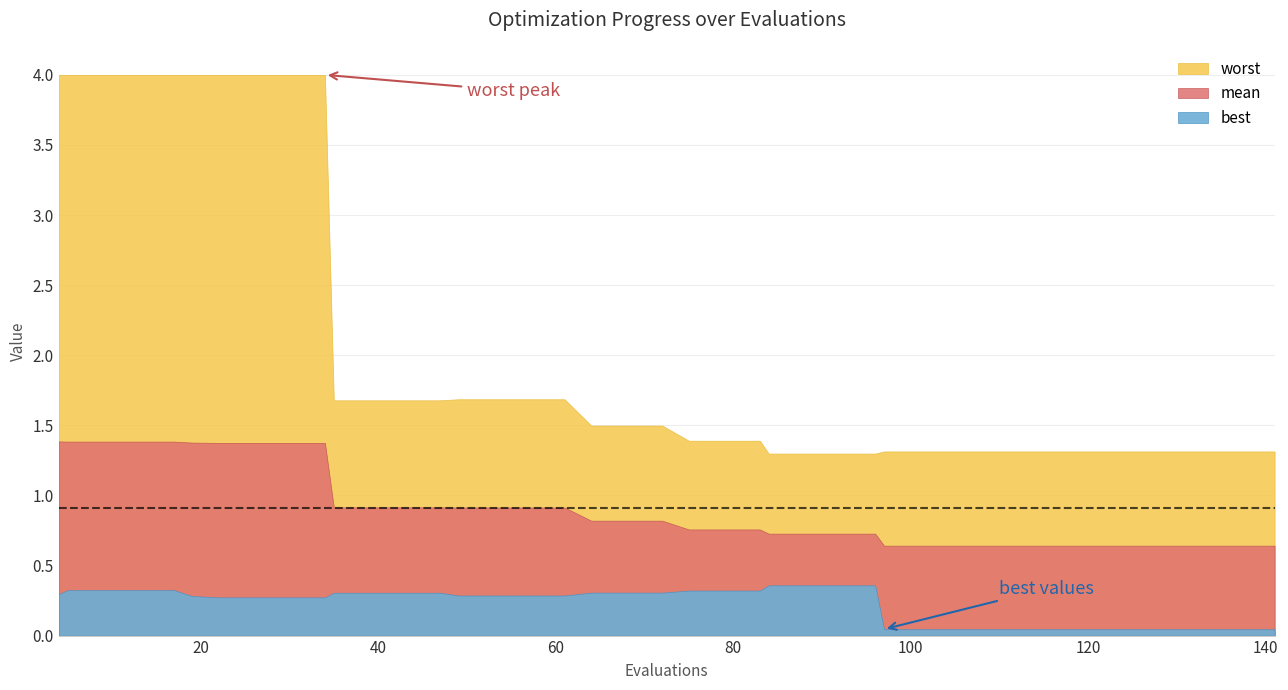

How many categories are shown in the chart?

40